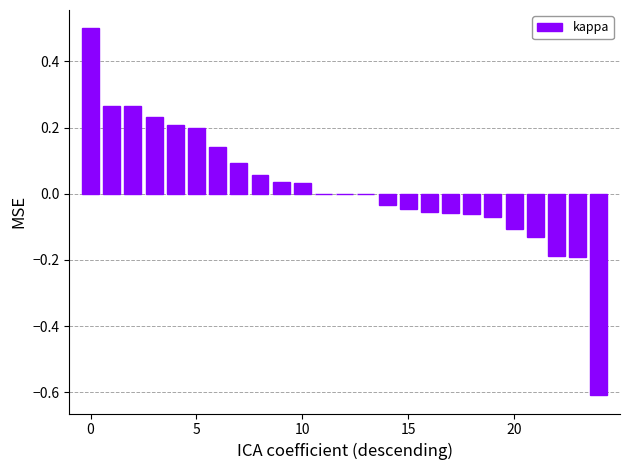

Are the bars grouped side by side (vs. stacked)?

No